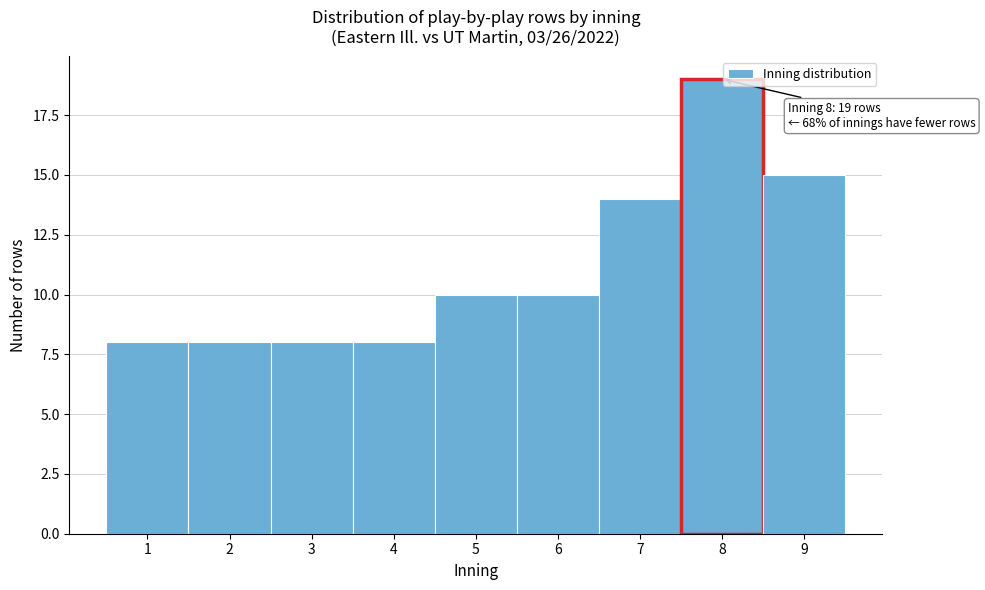

Over which range of the x-axis is the bar tallest?

7.5 to 8.5